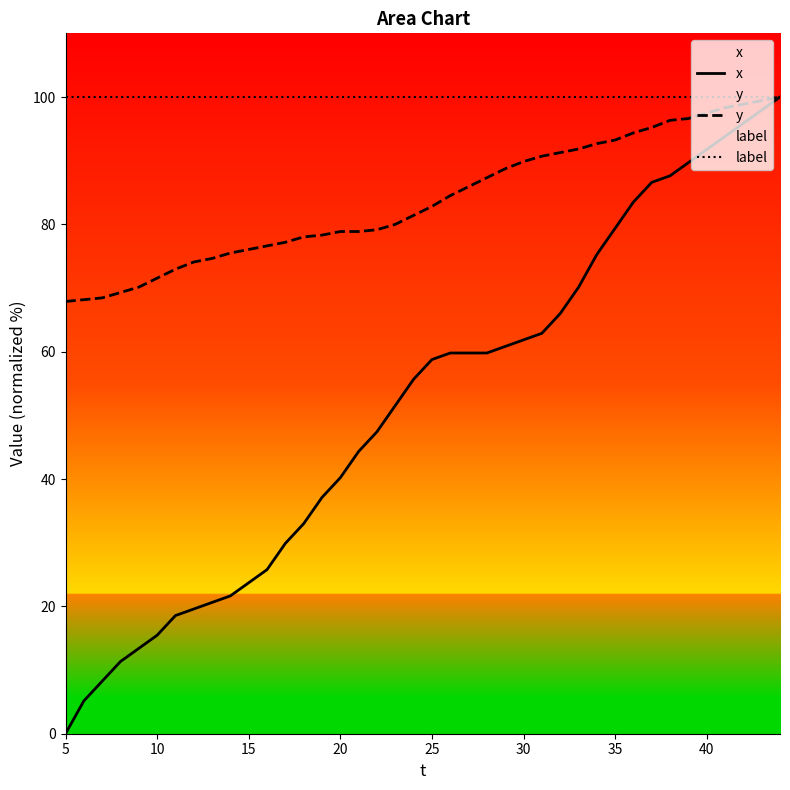

Which series has the largest total across all categories?

label